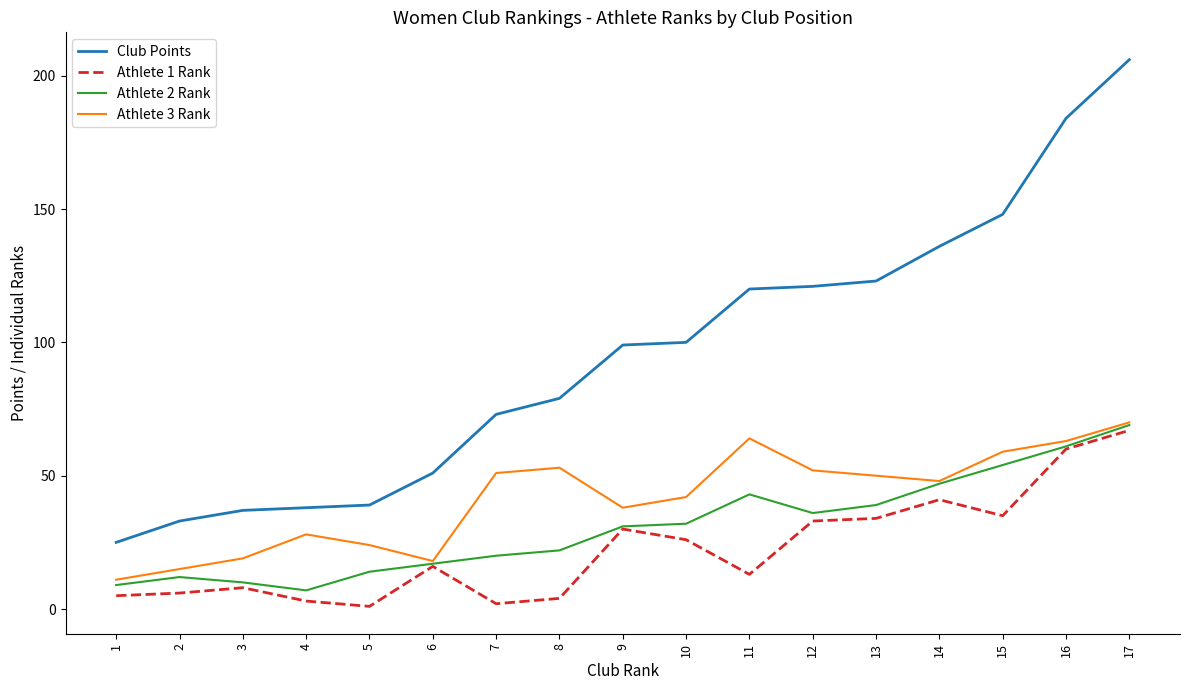

What are all the series names shown in the legend?

Club Points, Athlete 1 Rank, Athlete 2 Rank, Athlete 3 Rank